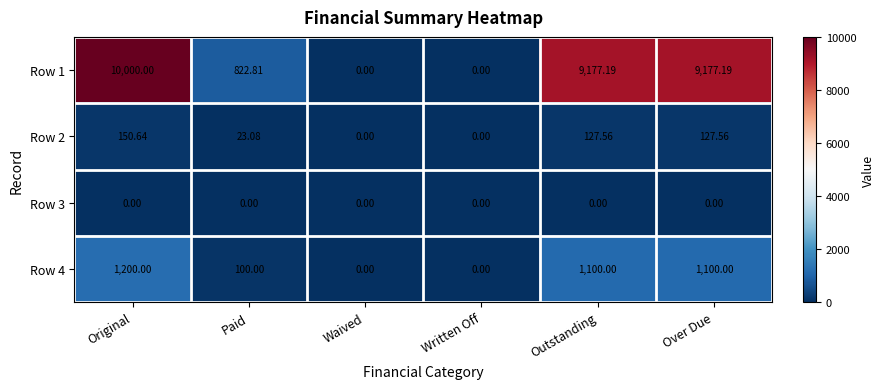

At which category is the sum across all series the highest?

Original